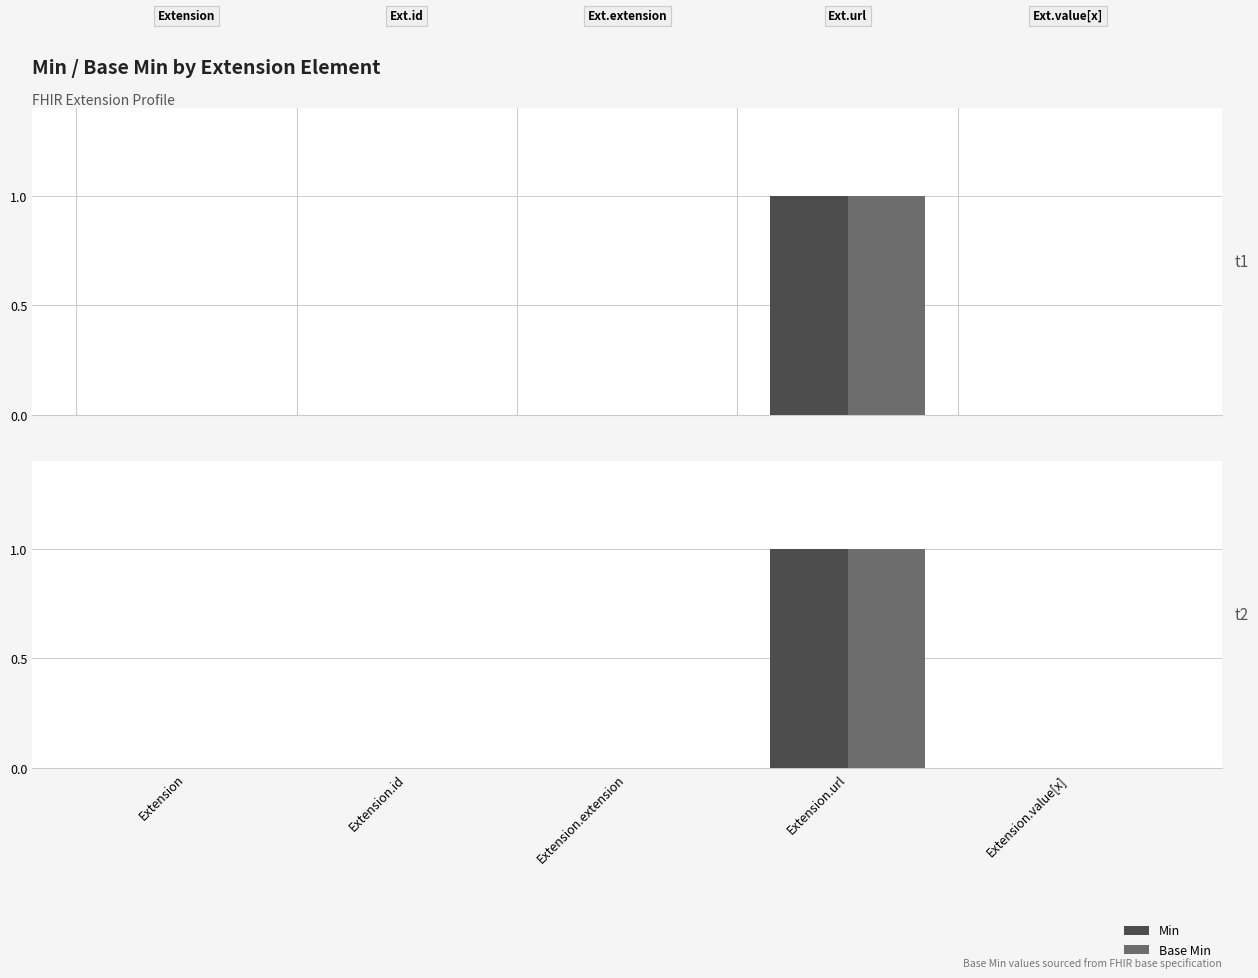

Reading left to right, extract all data points from this chart.

Min: Extension=0	Extension.id=0	Extension.extension=0	Extension.url=1	Extension.value[x]=0
Base Min: Extension=0	Extension.id=0	Extension.extension=0	Extension.url=1	Extension.value[x]=0